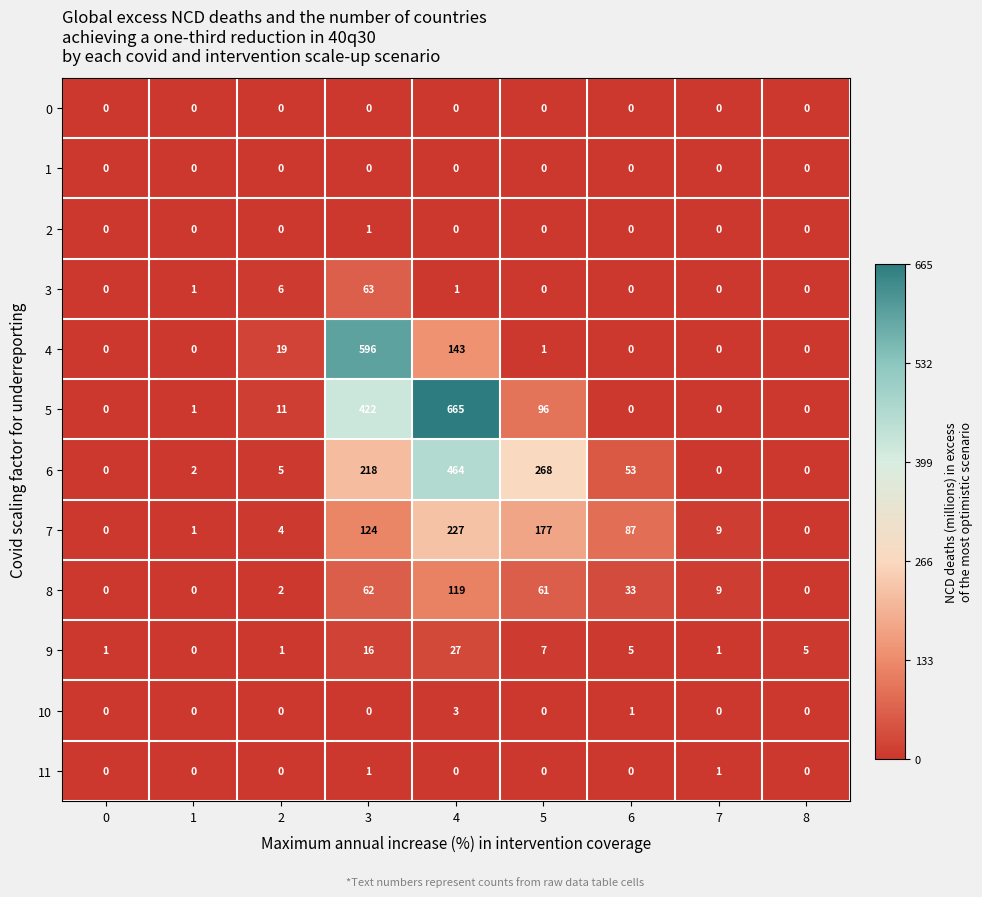

What is the difference between the highest and lowest values at 4?

665